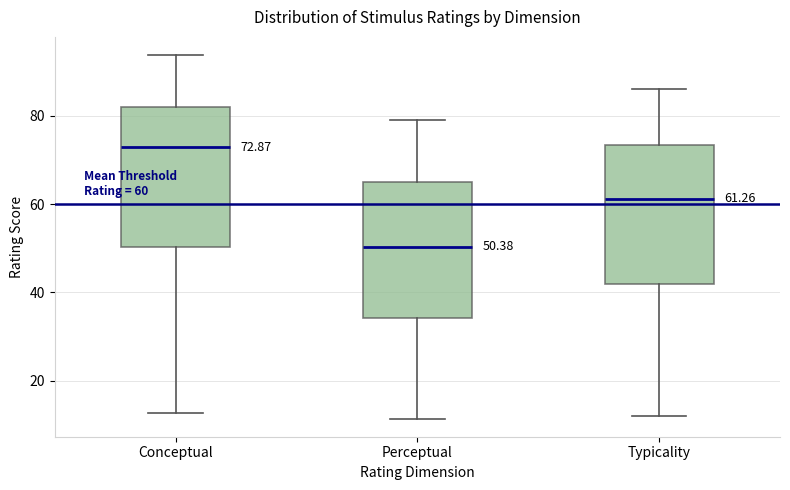

Which box has the highest median line?

Conceptual